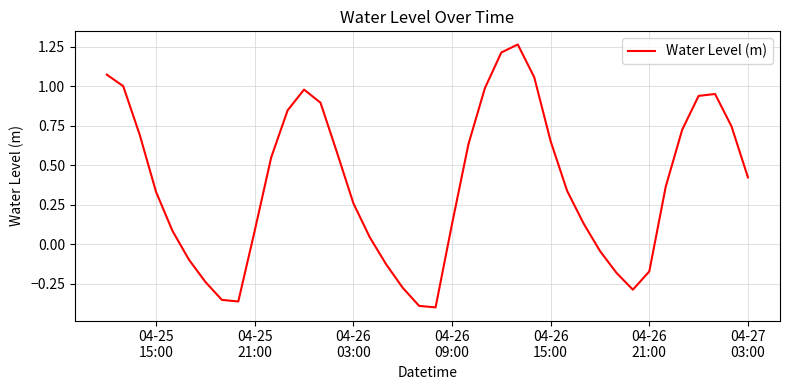

What is the difference between the maximum and minimum values?

1.7